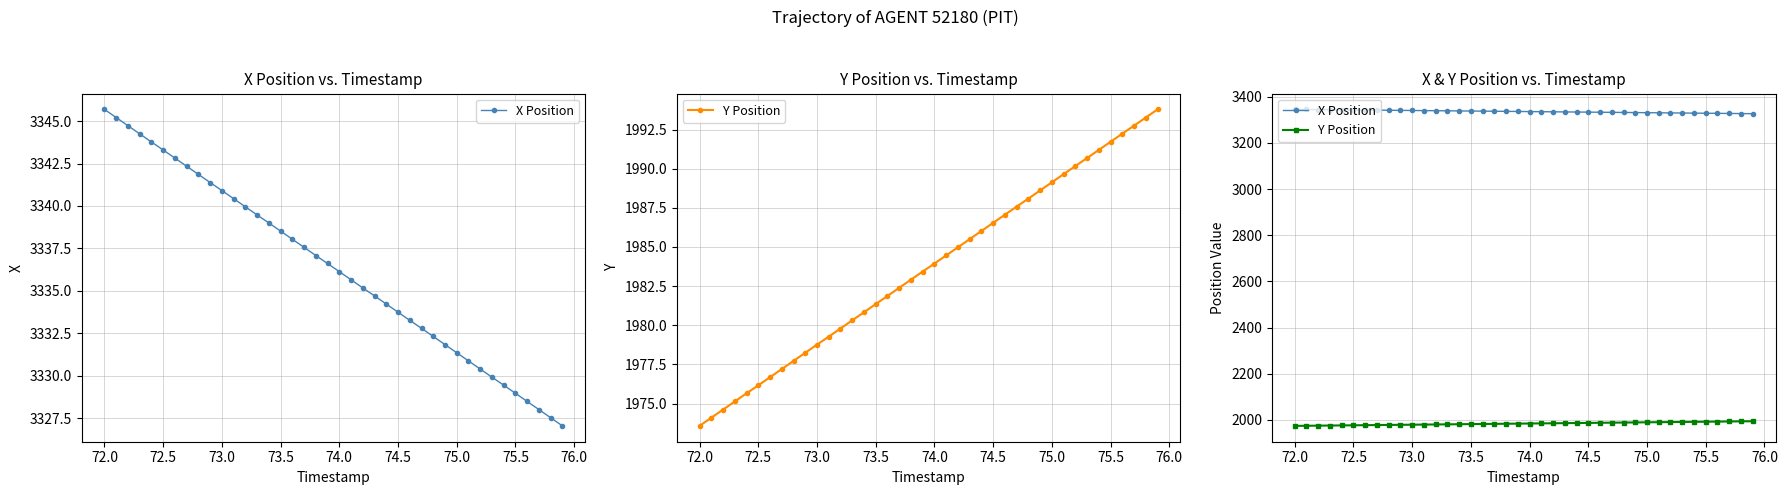

Does the chart display data point markers on the line(s)?

Yes